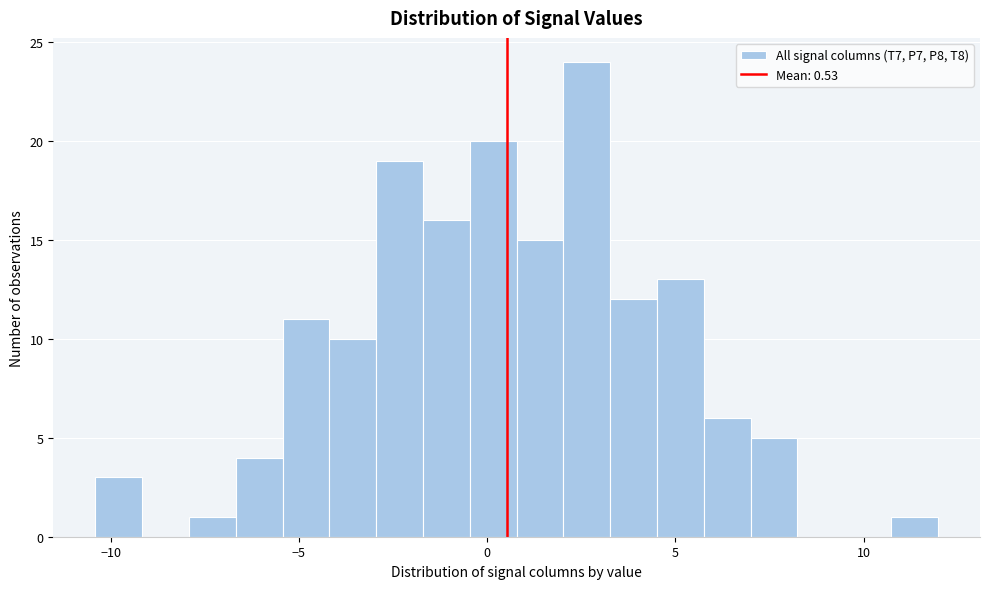

Read against the x-axis, roughly where is the centre of the tallest bar?

2.5